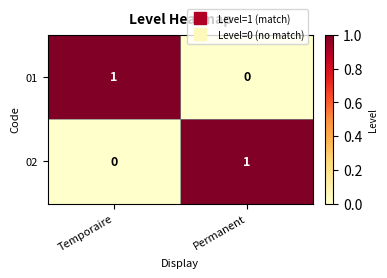

The 01 series shows 0 at Temporaire. True or false?

False